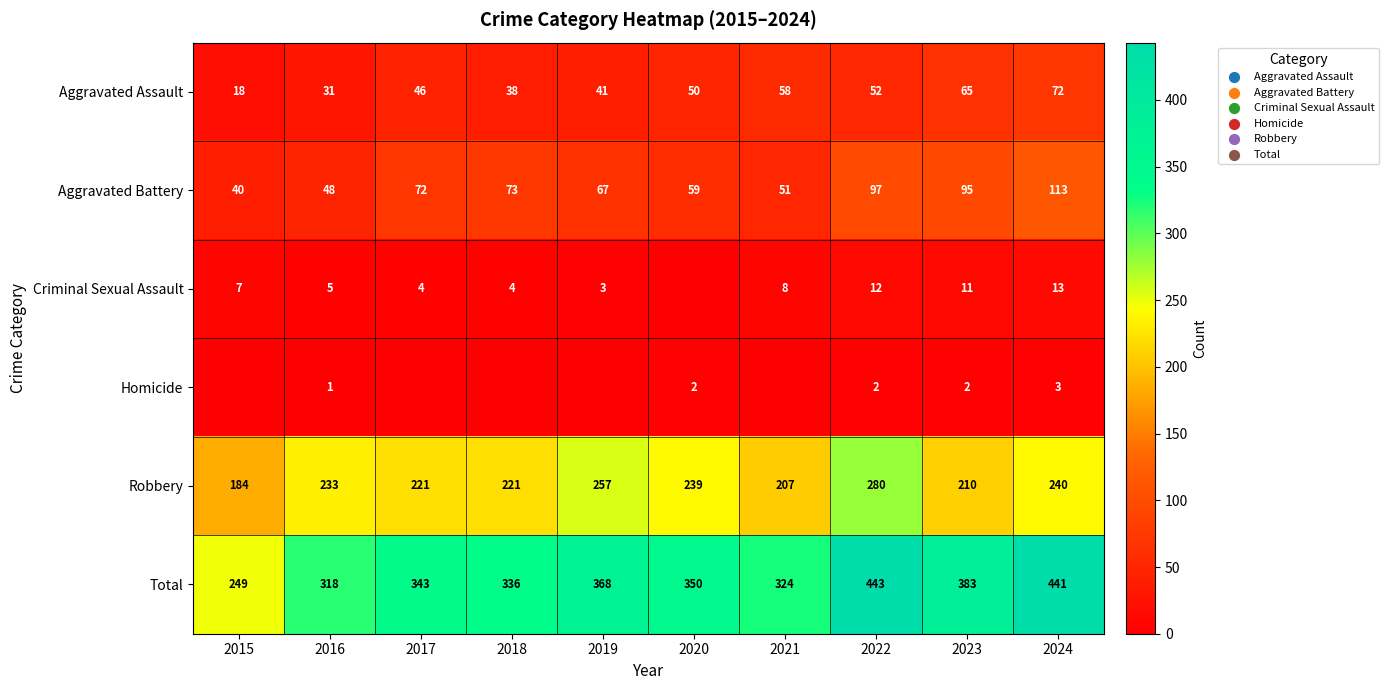

Count the number of categories in the chart.

10